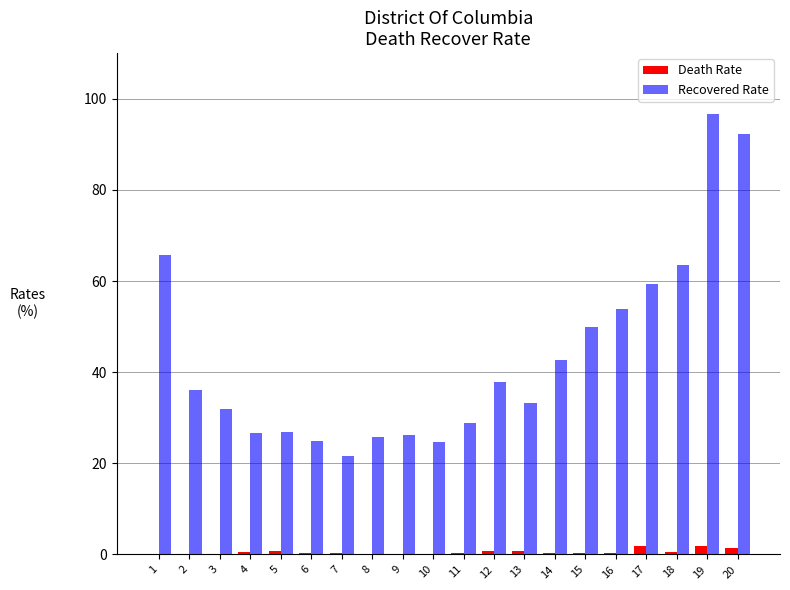

What are all the series names shown in the legend?

Death Rate, Recovered Rate